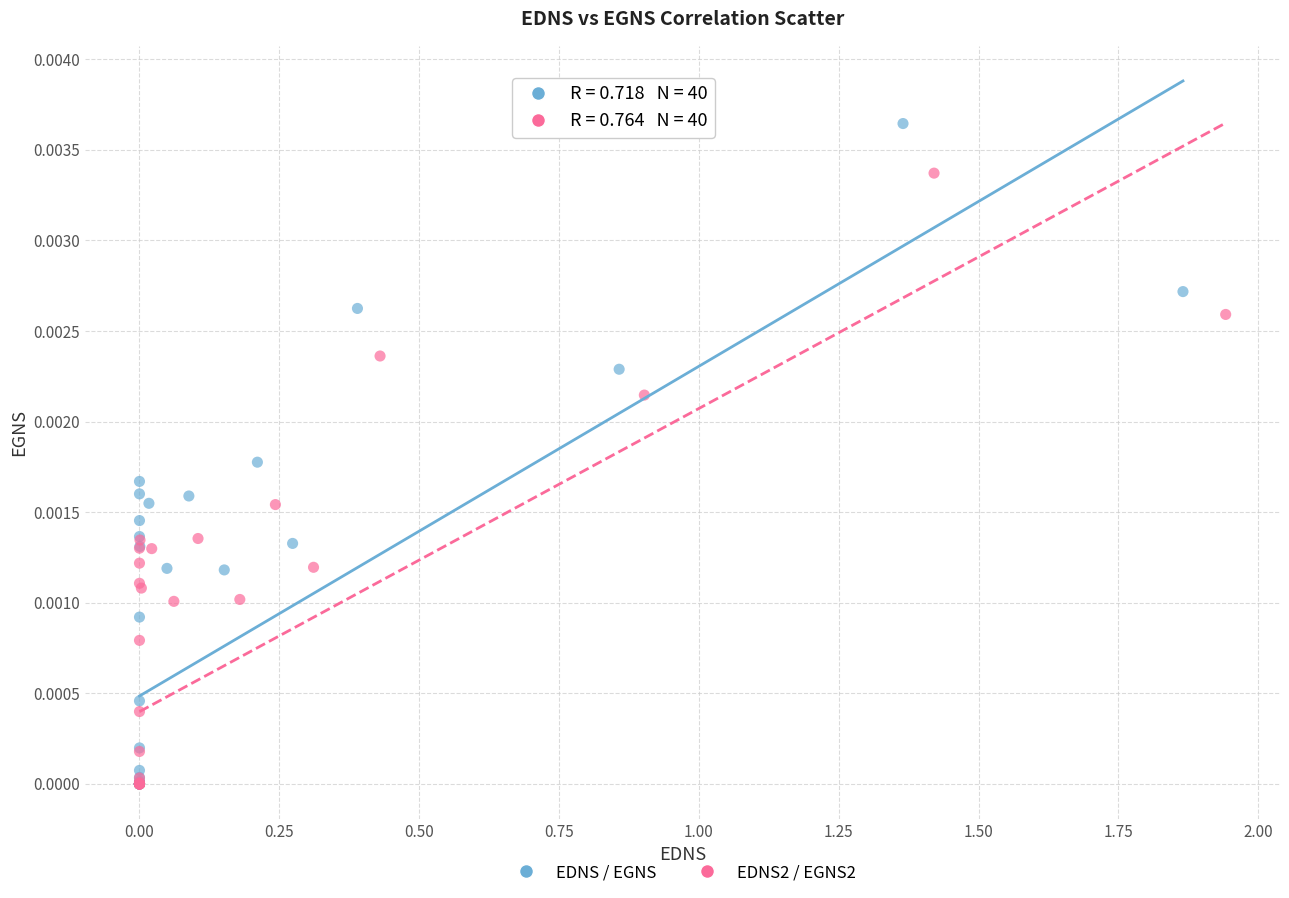

Which series contains the highest Y value?

EDNS / EGNS